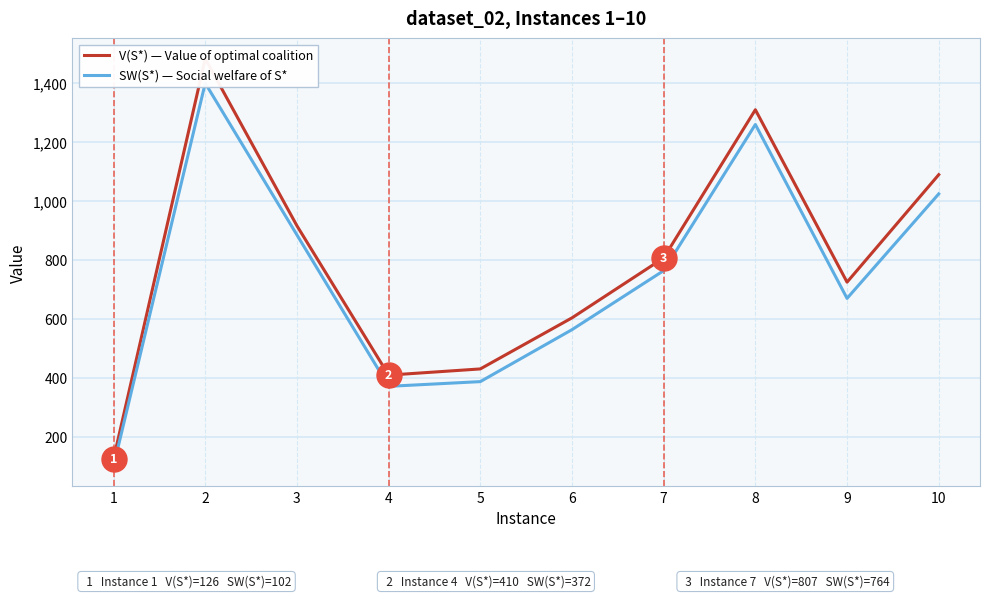

The SW(S*) — Social welfare of S* series shows 1016 at 9. True or false?

False